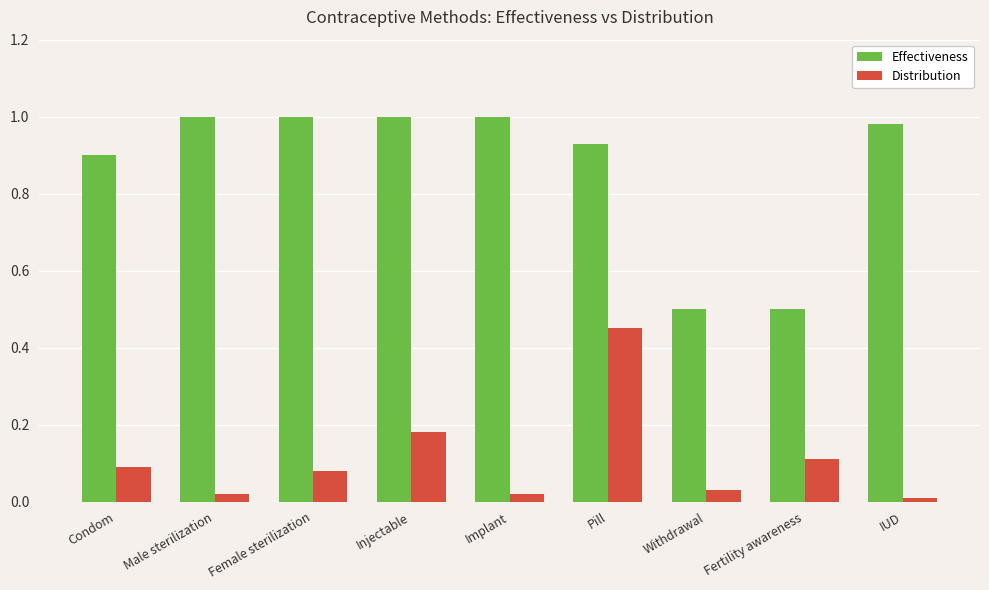

Which series has the largest total across all categories?

Effectiveness